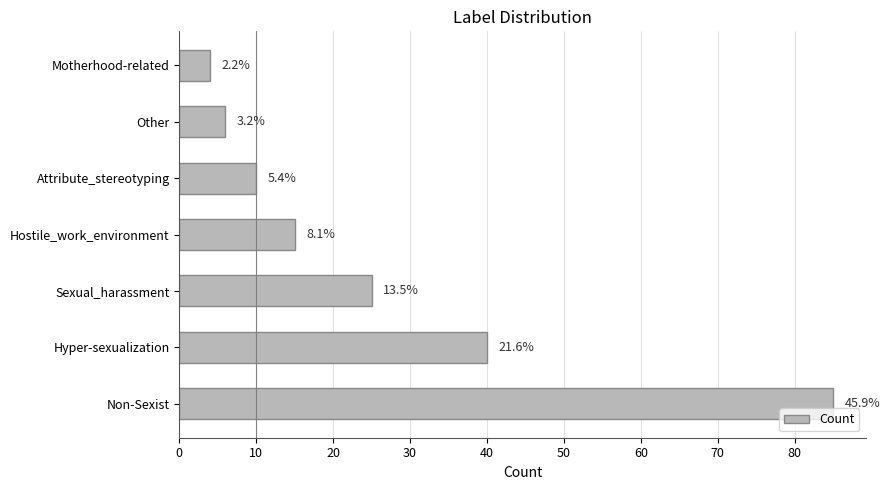

Does the chart contain stacked bars?

No